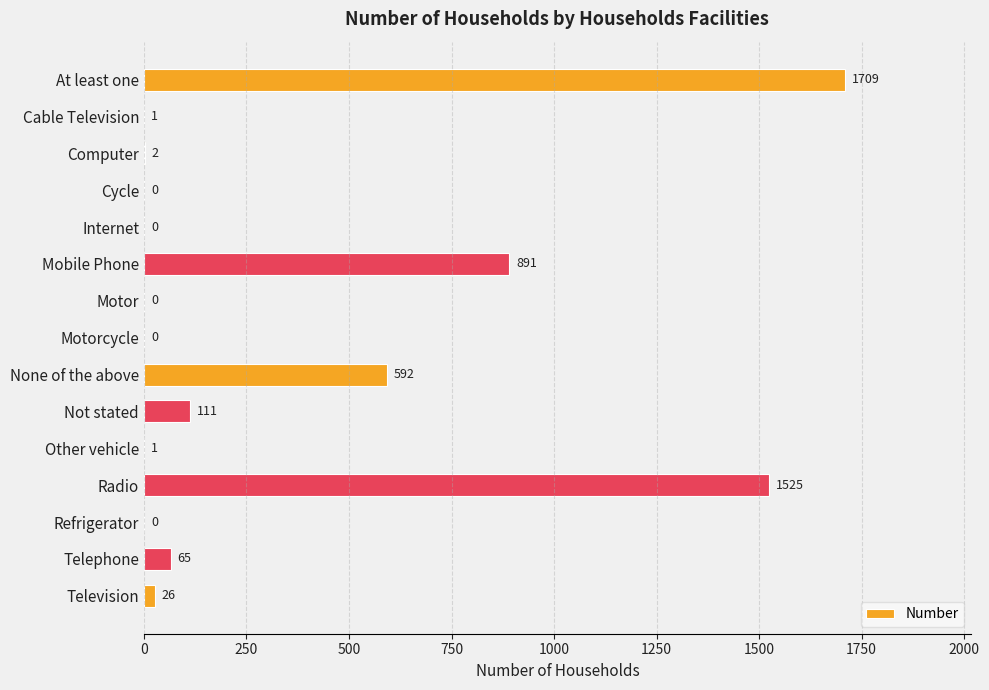

What is the sum of all values?

4923